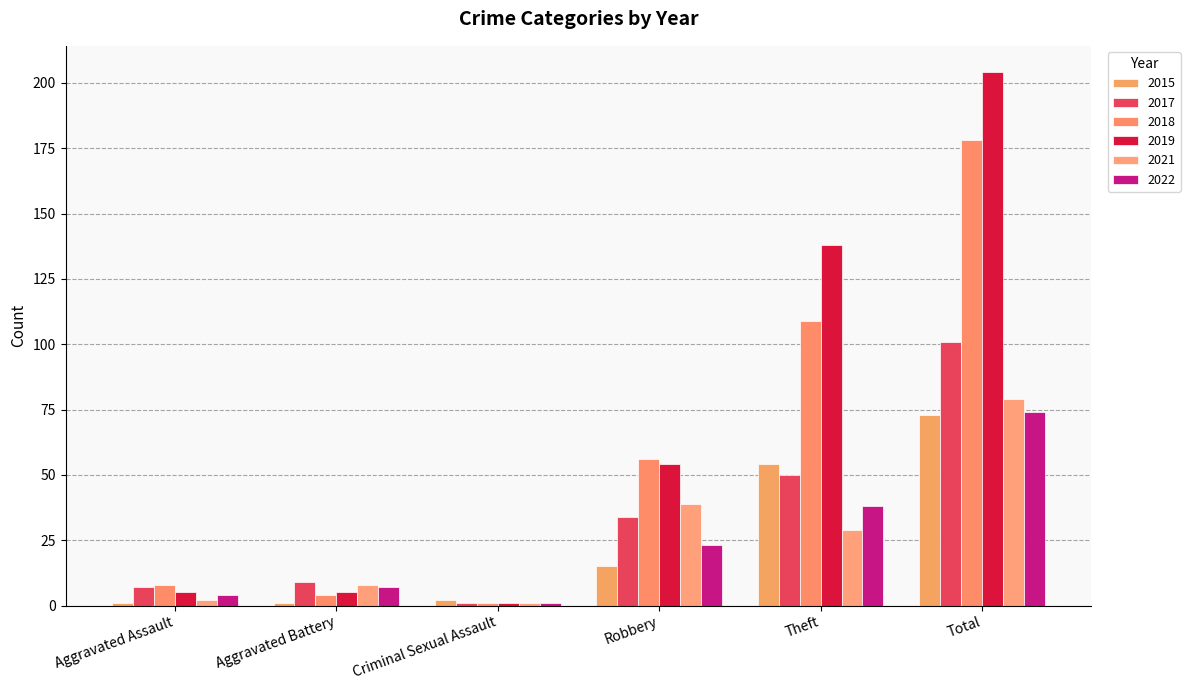

How many groups of bars are there?

6